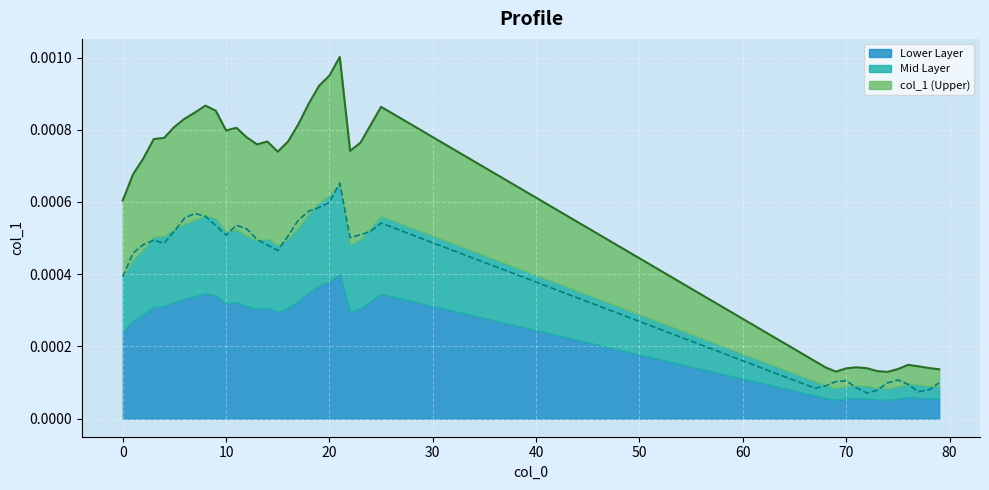

At which category does the data reach its first local valley?

10